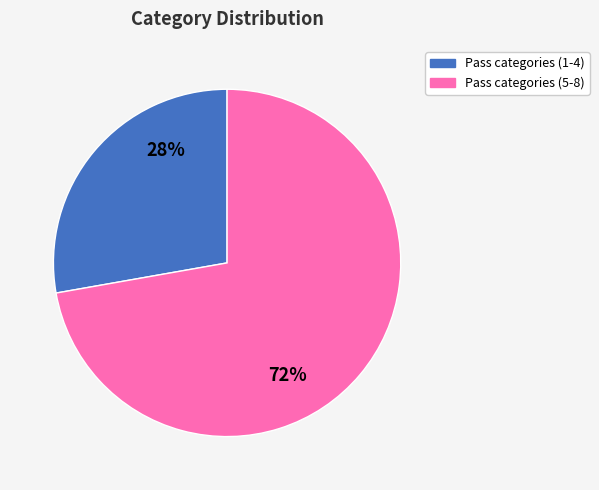

To the nearest percent, what is the average slice percentage?

50%